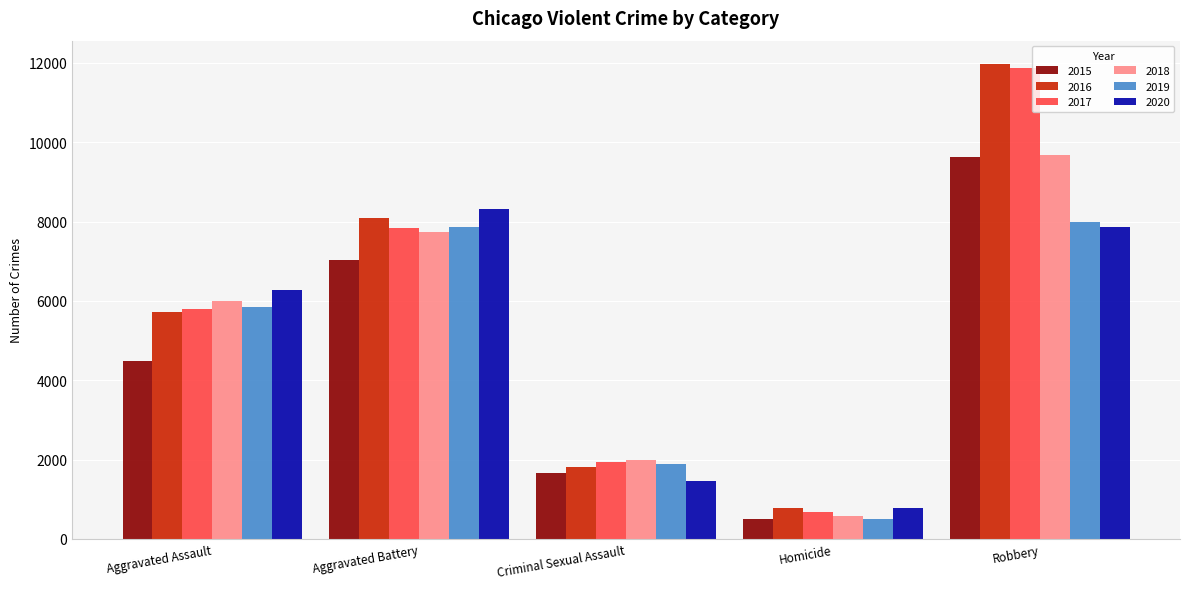

Is it true that 2019 equals 4161 at Aggravated Battery?

False